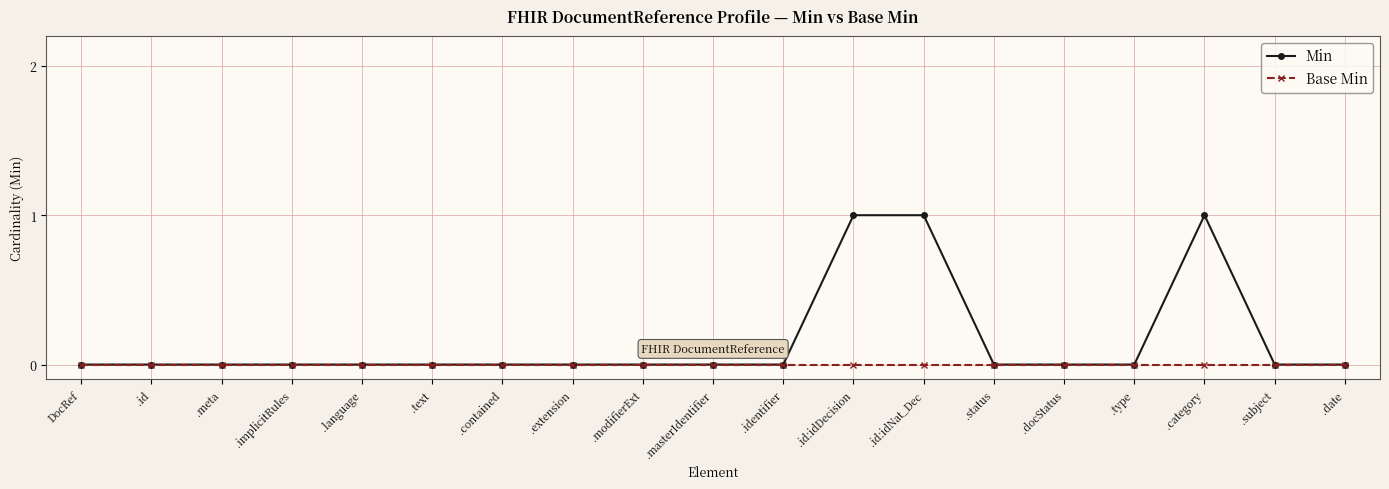

Which series has the largest total across all categories?

Min